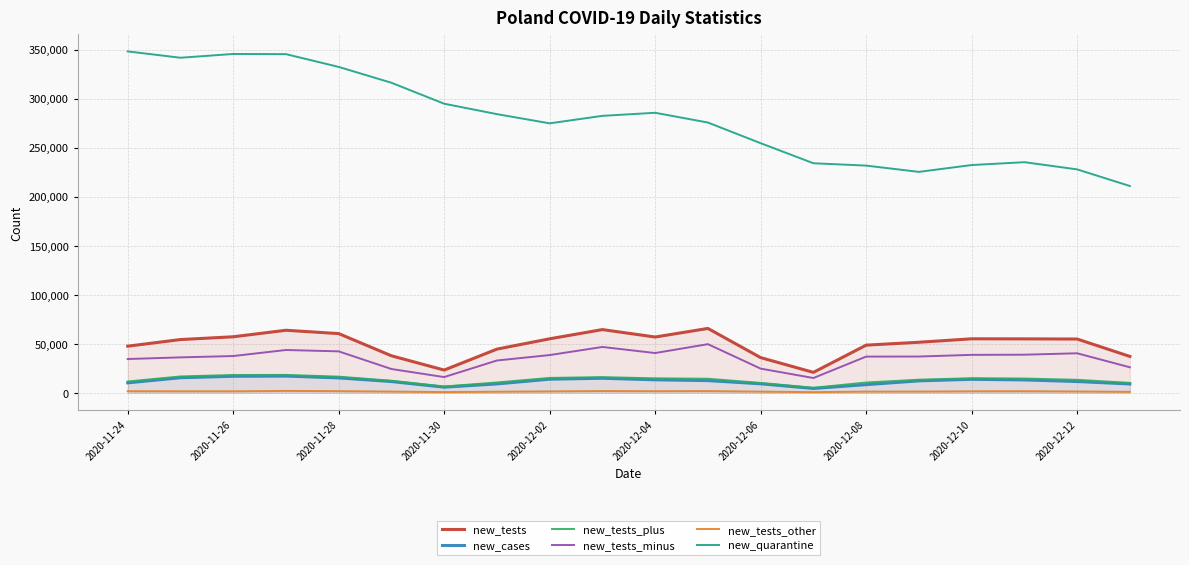

Which series has the largest total across all categories?

new_quarantine